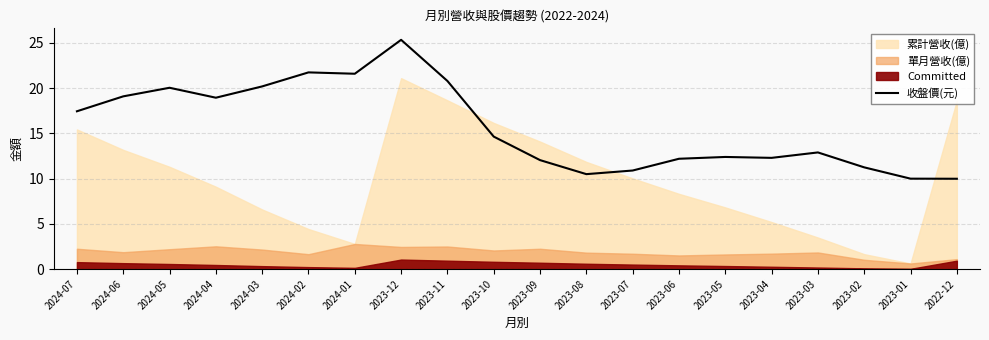

What is the minimum value for 收盤價(元)?

10.0